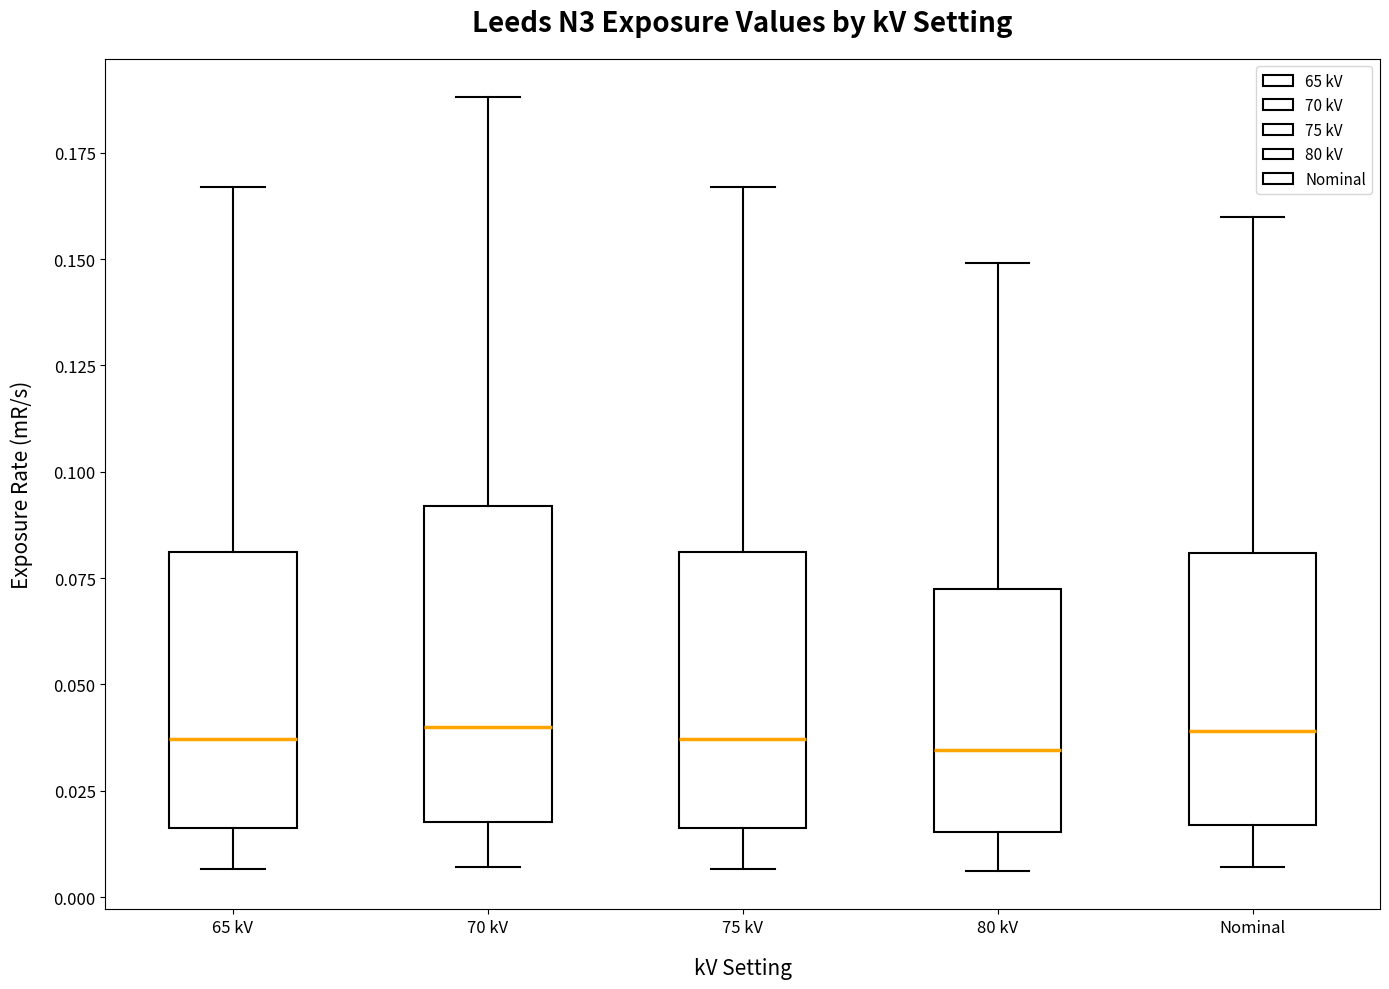

Reading left to right, transcribe this box plot: for each box, give where its median line is, the range the box spans, and where its two whiskers end, as read against the y-axis. The values are not printed on the chart, so give them approximately, as read against the axis.

65 kV: median 0.035, box 0.015 to 0.080, whiskers 0.005 to 0.165
70 kV: median 0.040, box 0.020 to 0.090, whiskers 0.005 to 0.190
75 kV: median 0.035, box 0.015 to 0.080, whiskers 0.005 to 0.165
80 kV: median 0.035, box 0.015 to 0.075, whiskers 0.005 to 0.150
Nominal: median 0.040, box 0.015 to 0.080, whiskers 0.005 to 0.160